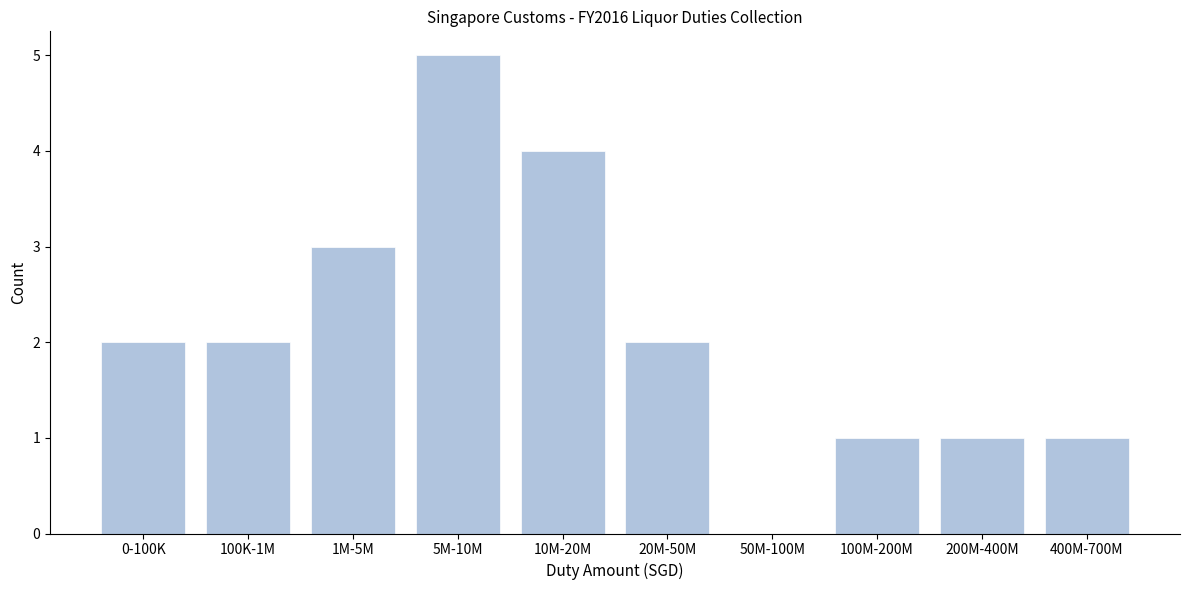

Reading left to right, extract all data points from this chart.

0-100K=2	100K-1M=2	1M-5M=3	5M-10M=5	10M-20M=4	20M-50M=2	50M-100M=0	100M-200M=1	200M-400M=1	400M-700M=1